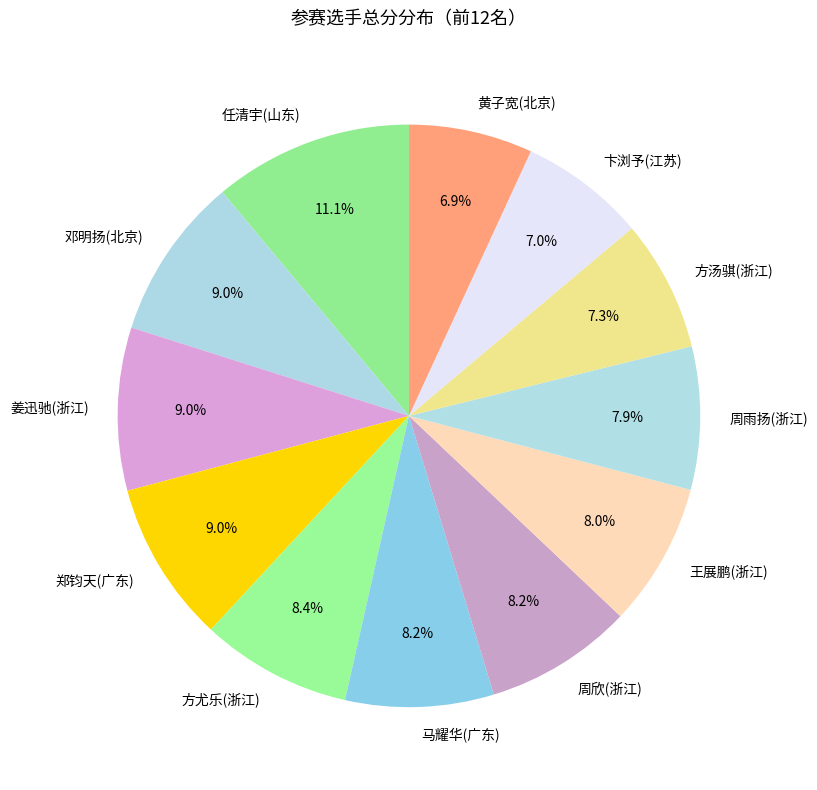

True or false: 郑钧天(广东) accounts for 9% of the total.

True